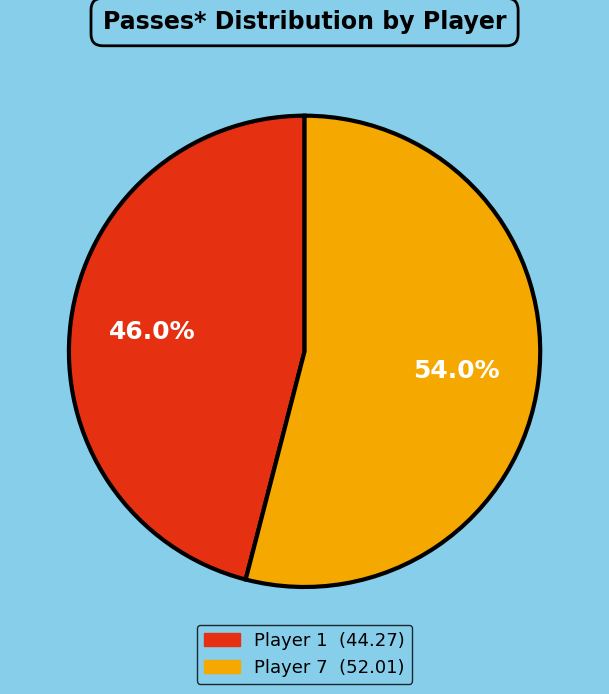

Does any single category account for the majority?

Yes